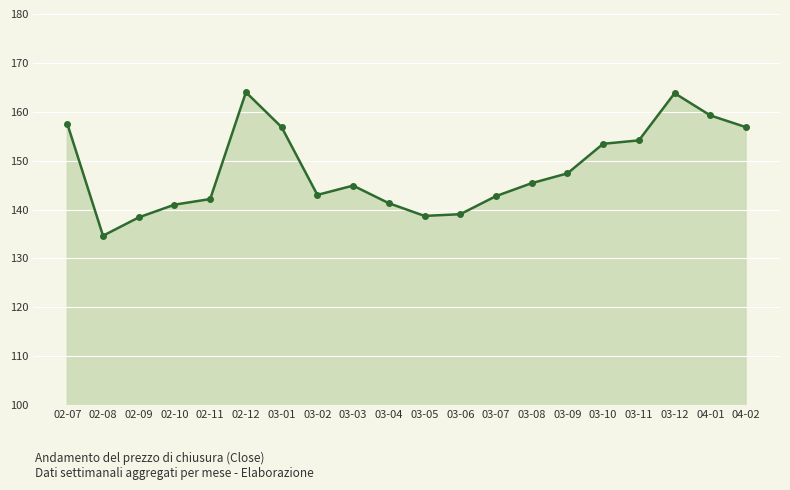

How many lines are shown in the chart?

1